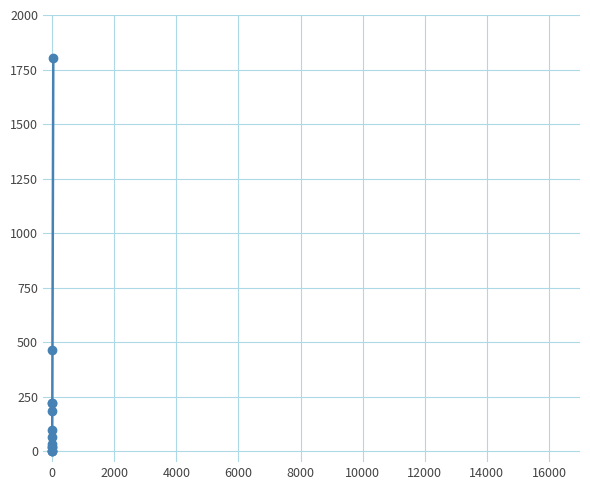

Which has a higher value, 2000 or 4000?

4000